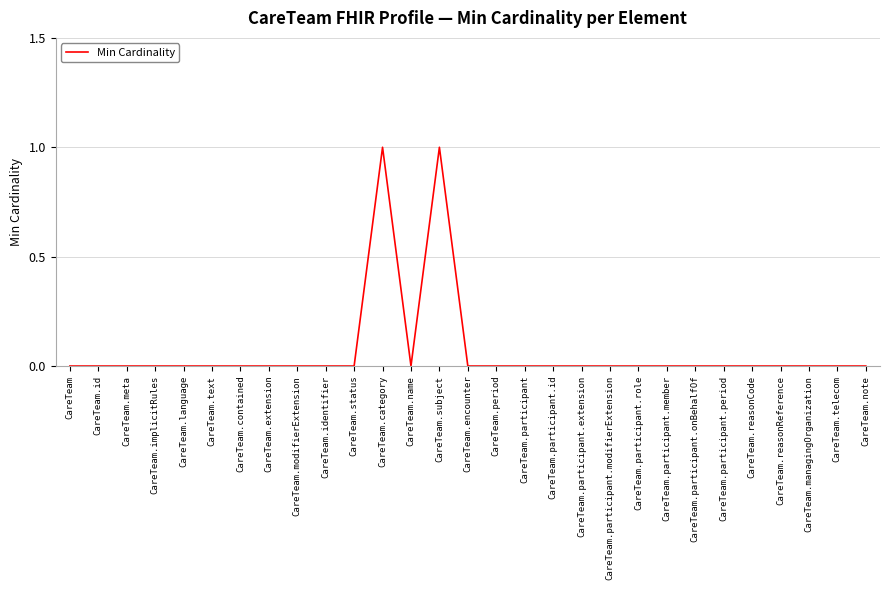

What is the maximum value shown in the chart?

1